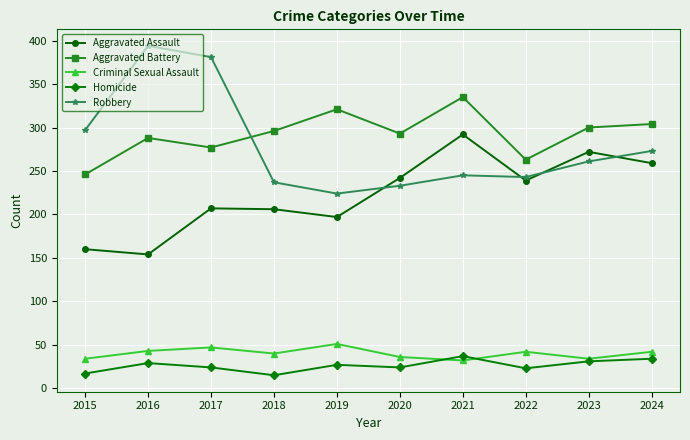

At how many categories does at least one series exceed 200?

10